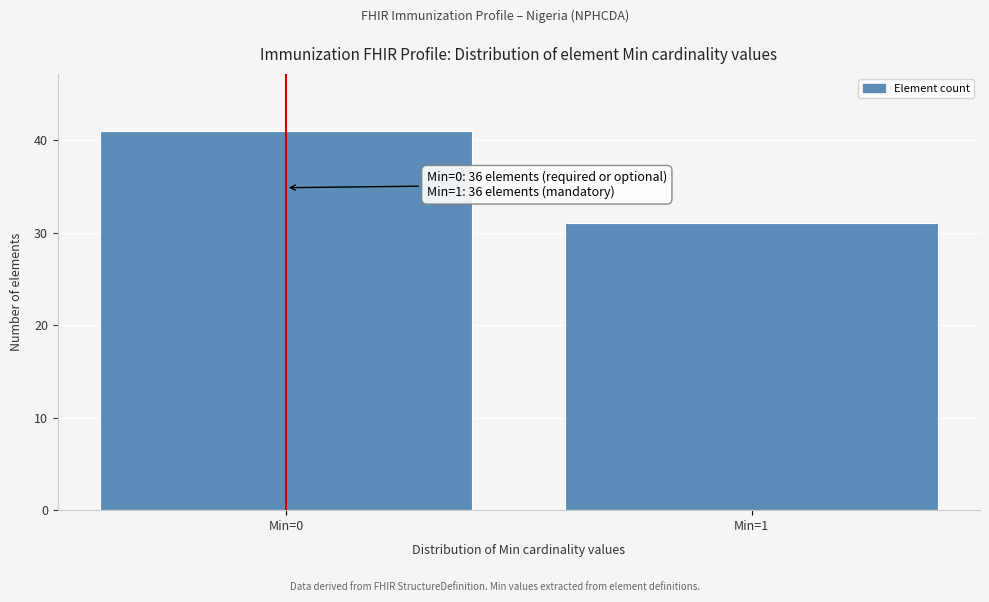

Reading right to left, extract all data points from this chart.

31	41